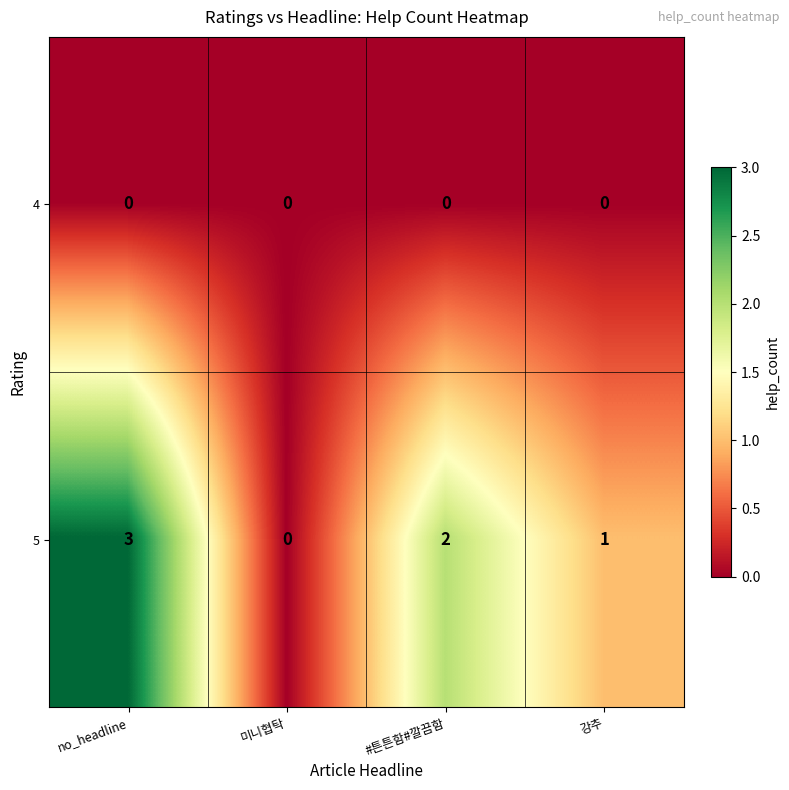

Is it true that 4 equals 0 at 미니협탁?

True